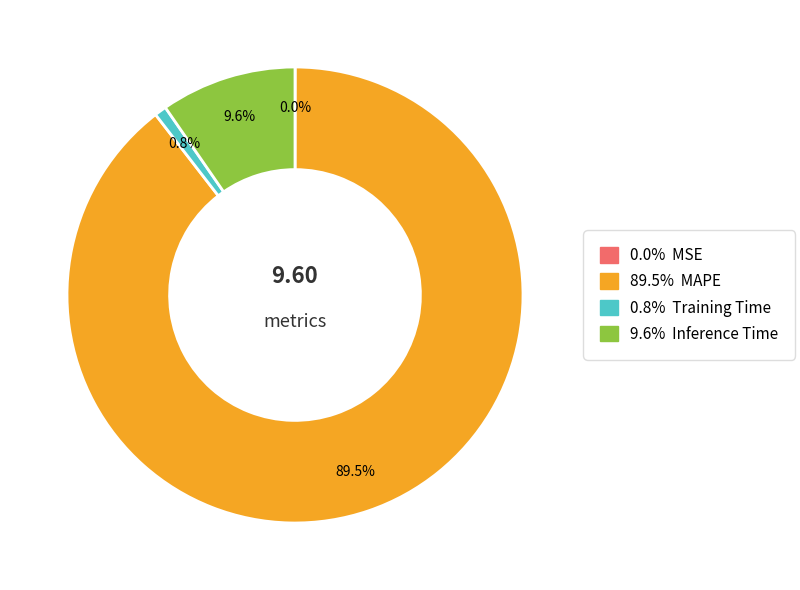

Is there a majority slice in this chart?

Yes